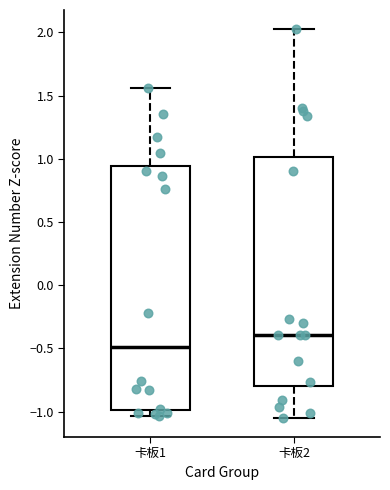

Reading left to right, read every box against the y-axis: the position of its median line, the range the box covers, and the ends of its whiskers. The values are not printed on the chart, so give them approximately, as read against the axis.

卡板1: median -0.50, box -1.00 to 0.95, whiskers -1.05 to 1.55
卡板2: median -0.40, box -0.80 to 1.00, whiskers -1.05 to 2.00